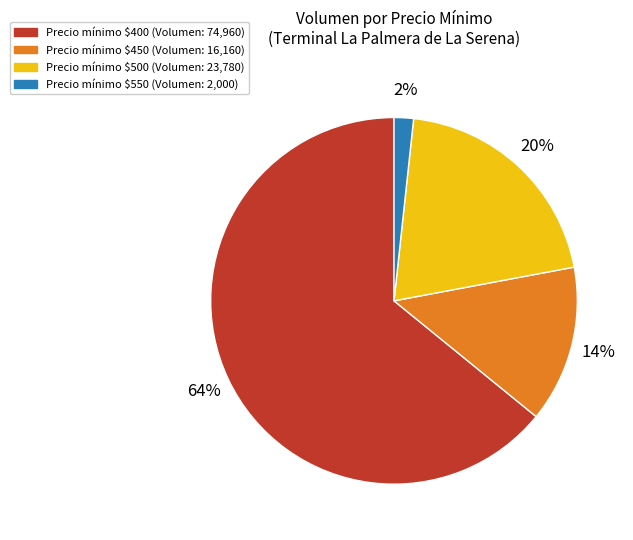

Is there any slice that represents more than half of the pie?

Yes